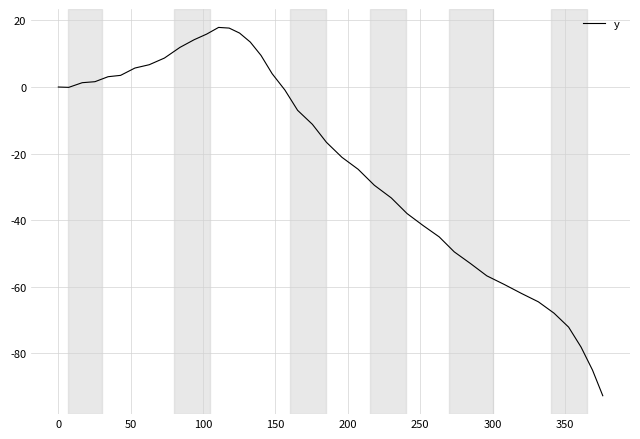

What is the smallest value displayed?

-92.7